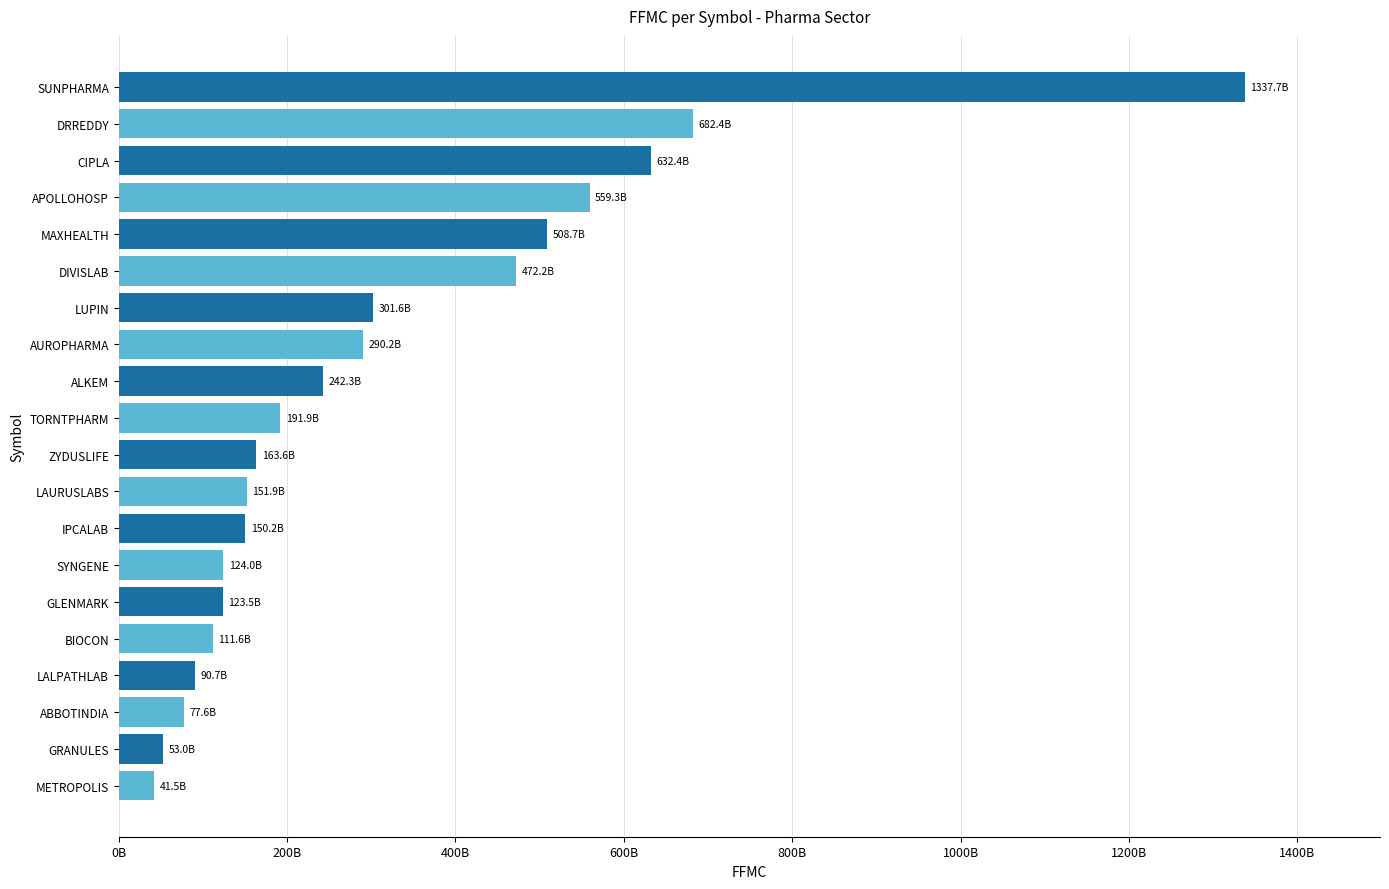

What is the greatest value displayed?

1337749212523.5